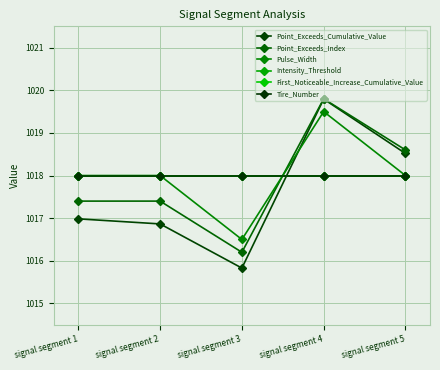

Is the value of Tire_Number at signal segment 1 greater than the value of First_Noticeable_Increase_Cumulative_Value at signal segment 1?

No